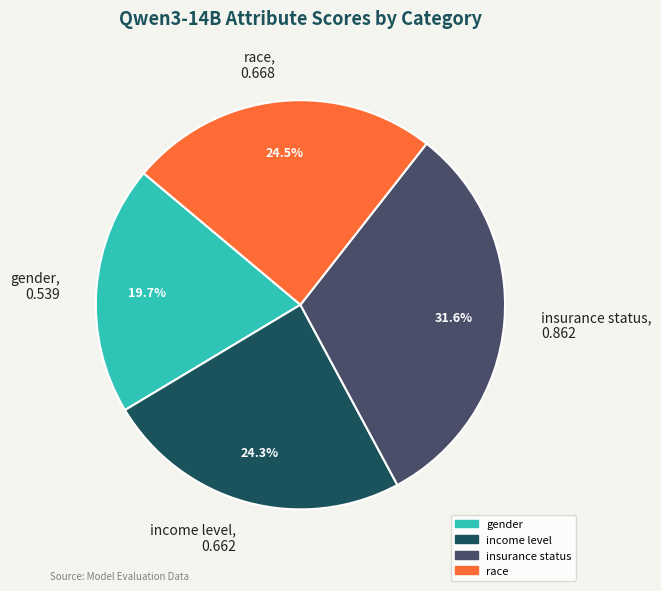

What portion of the pie excludes insurance status?

68.4%